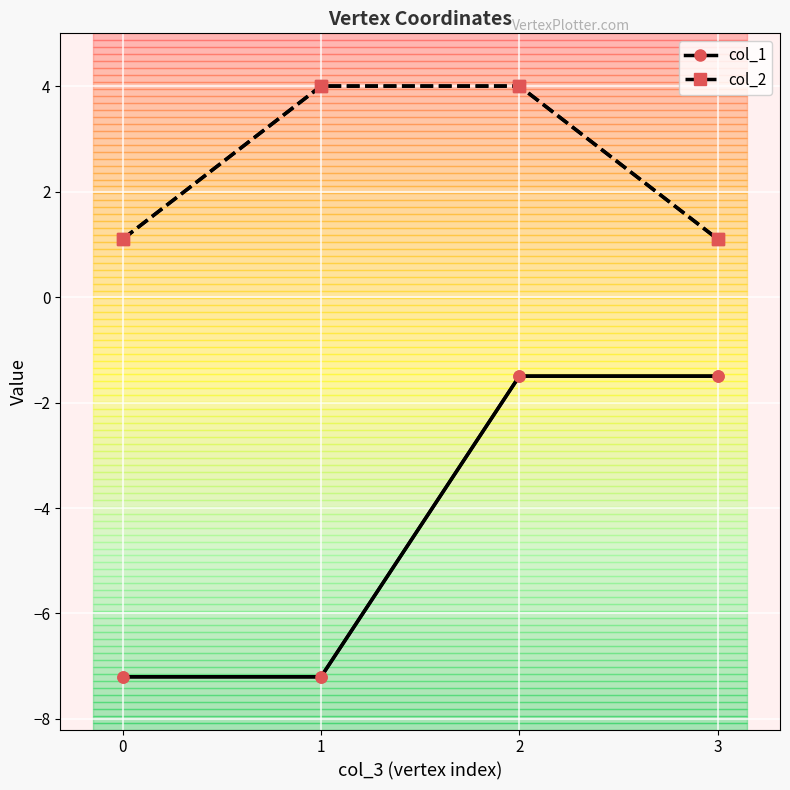

At how many categories does at least one series exceed -2?

4